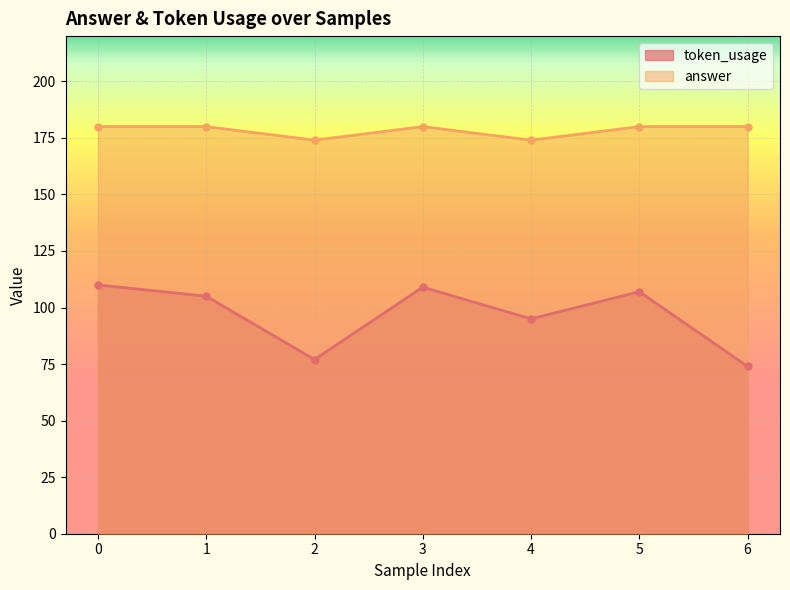

What is the total value across all series at 0?

290